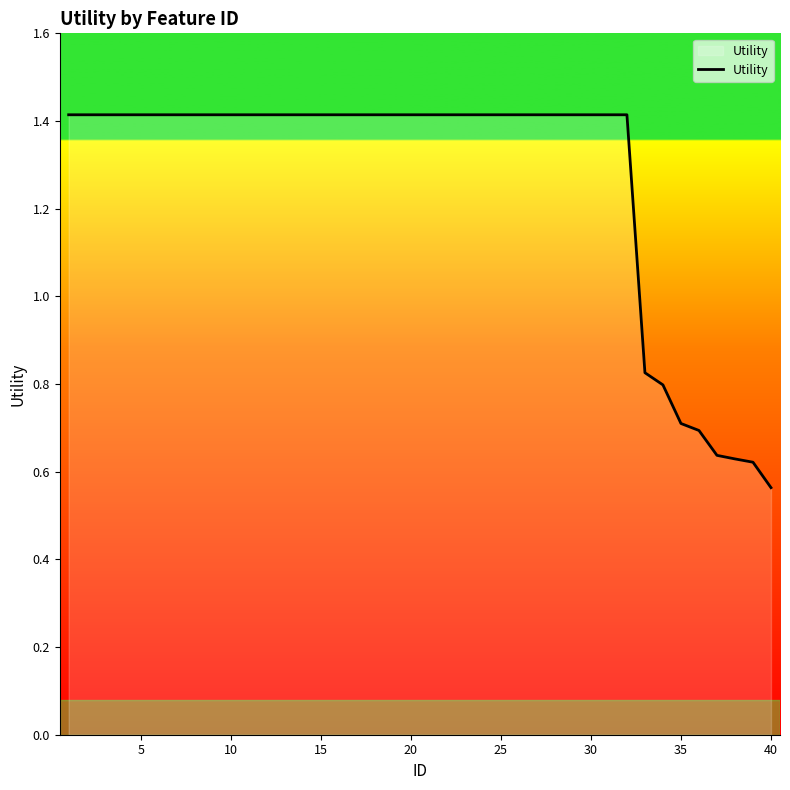

What is the difference between the second highest and minimum values?

0.9